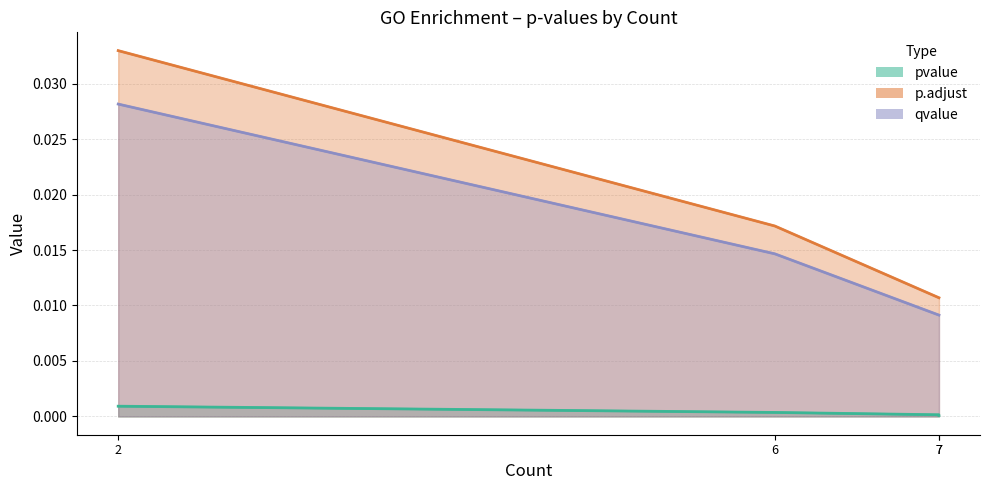

What are all the series names shown in the legend?

pvalue, p.adjust, qvalue